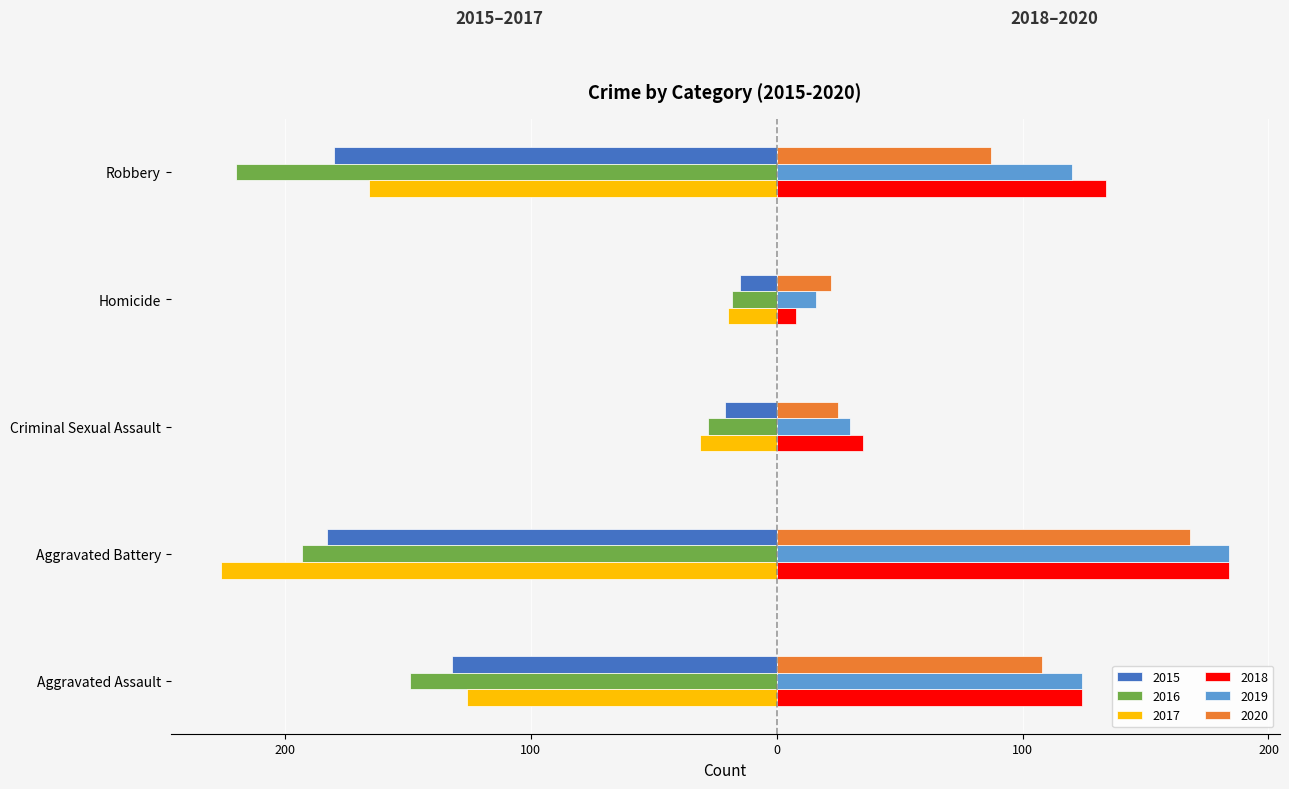

What are all the series names shown in the legend?

2015, 2016, 2017, 2018, 2019, 2020